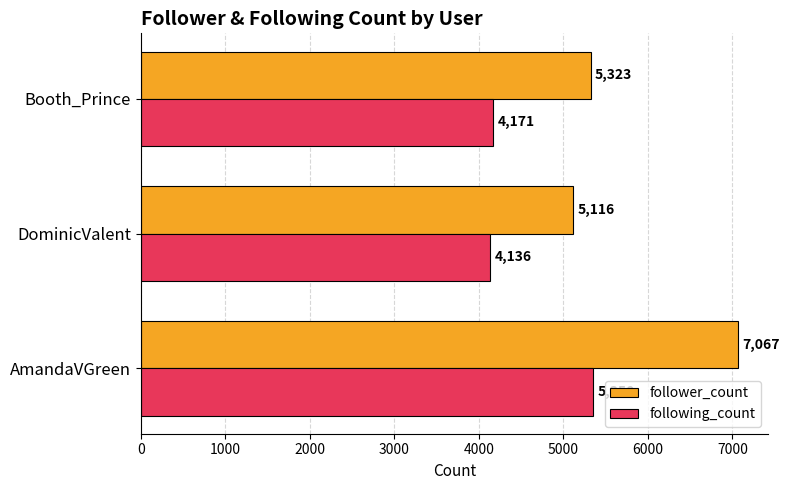

How many categories are shown in the chart?

3